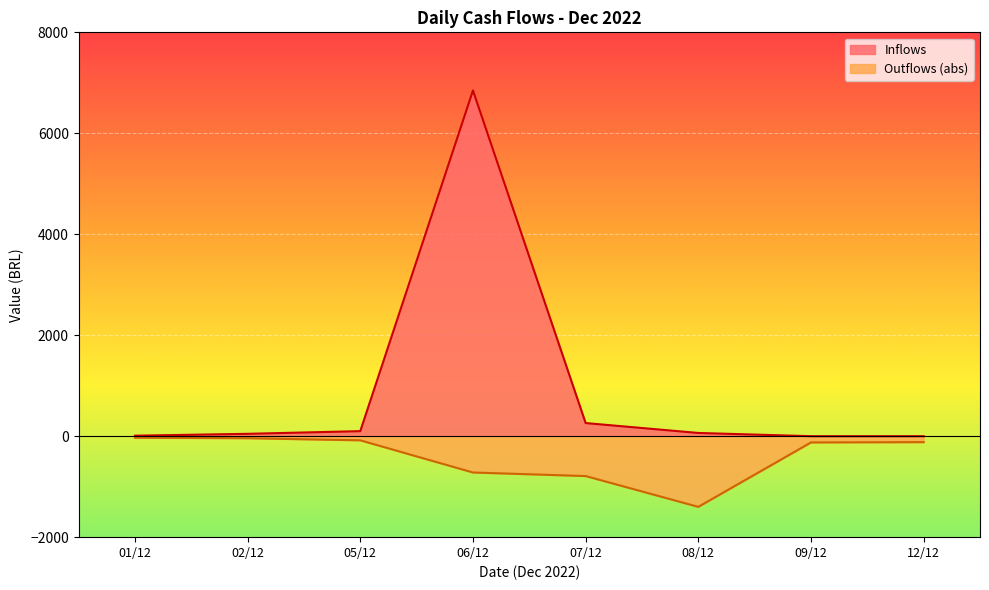

The value of Outflows at 09/12 is -448.5. True or false?

False